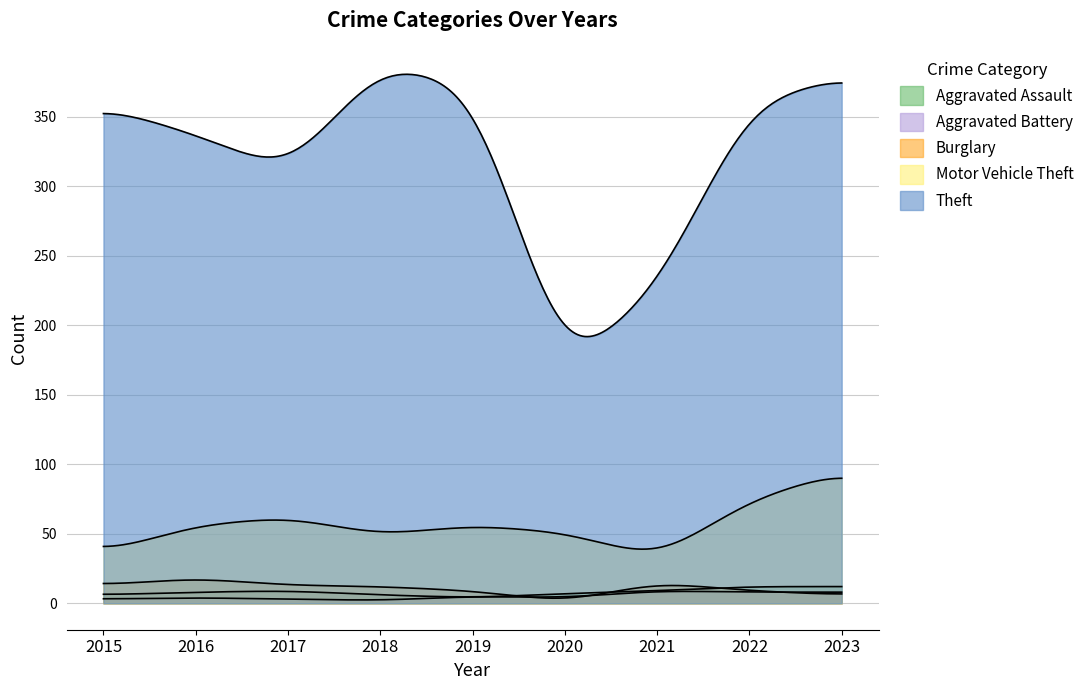

How many lines are shown in the chart?

5